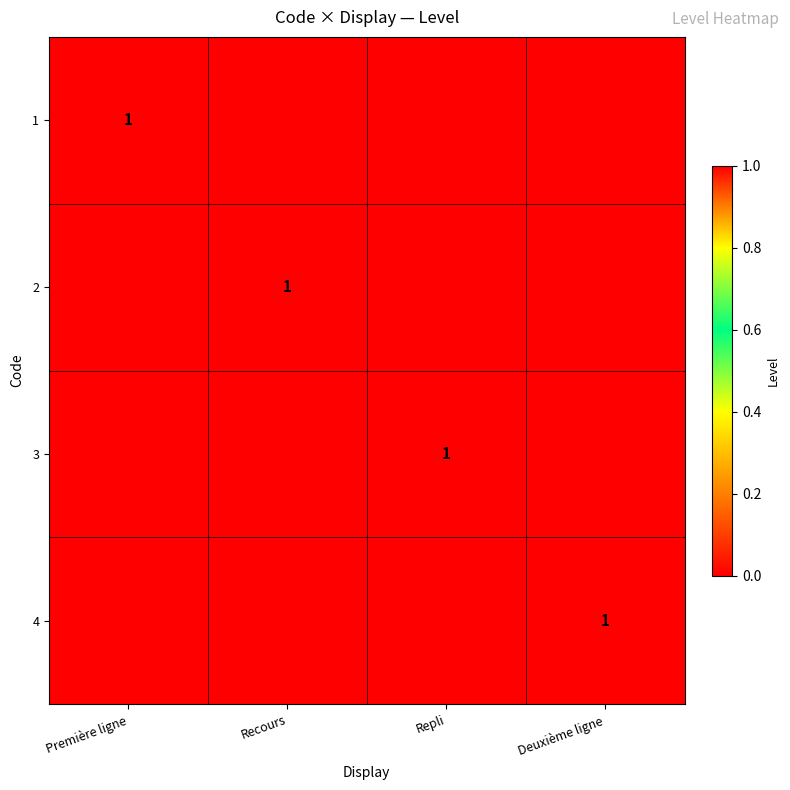

At which category does the chart reach its minimum across all series?

Recours